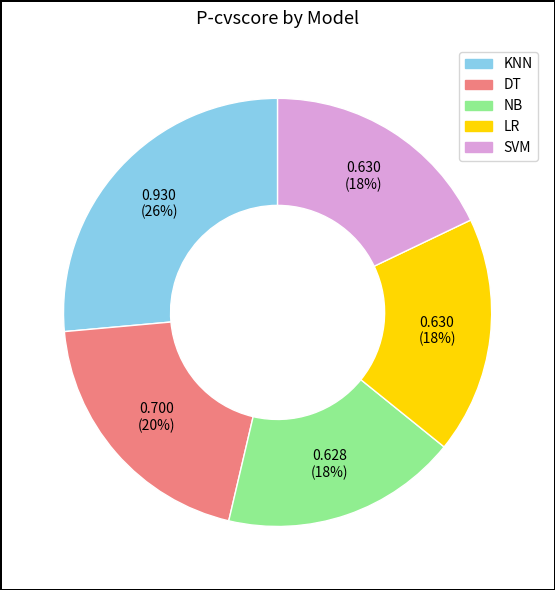

Combined, do LR and KNN account for over 50%?

No